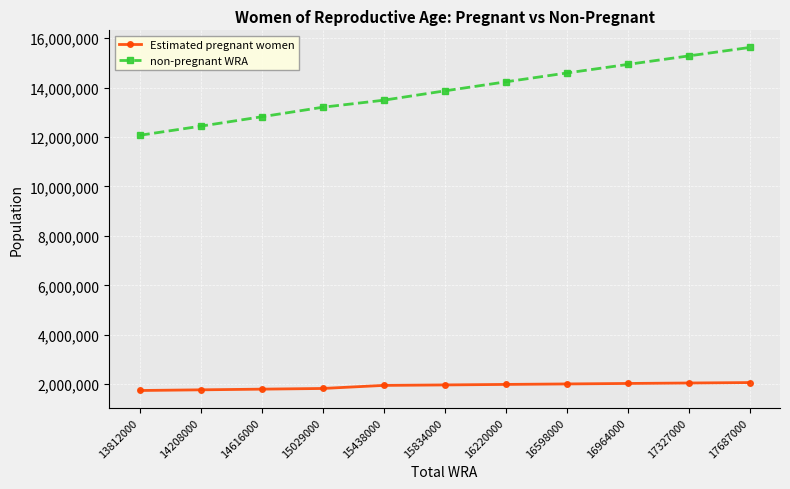

What is the difference between the highest and lowest values at 14616000?

11021150.4